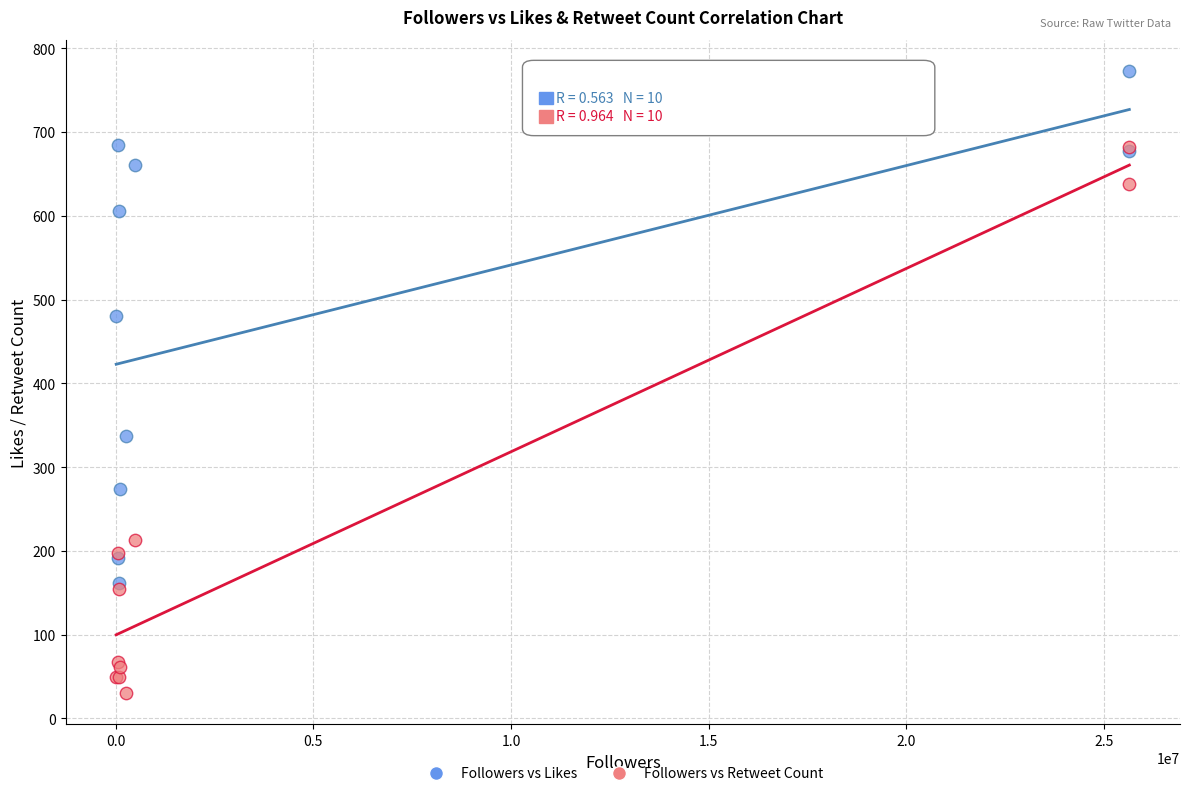

Which series reaches the maximum Y coordinate?

Followers vs Likes